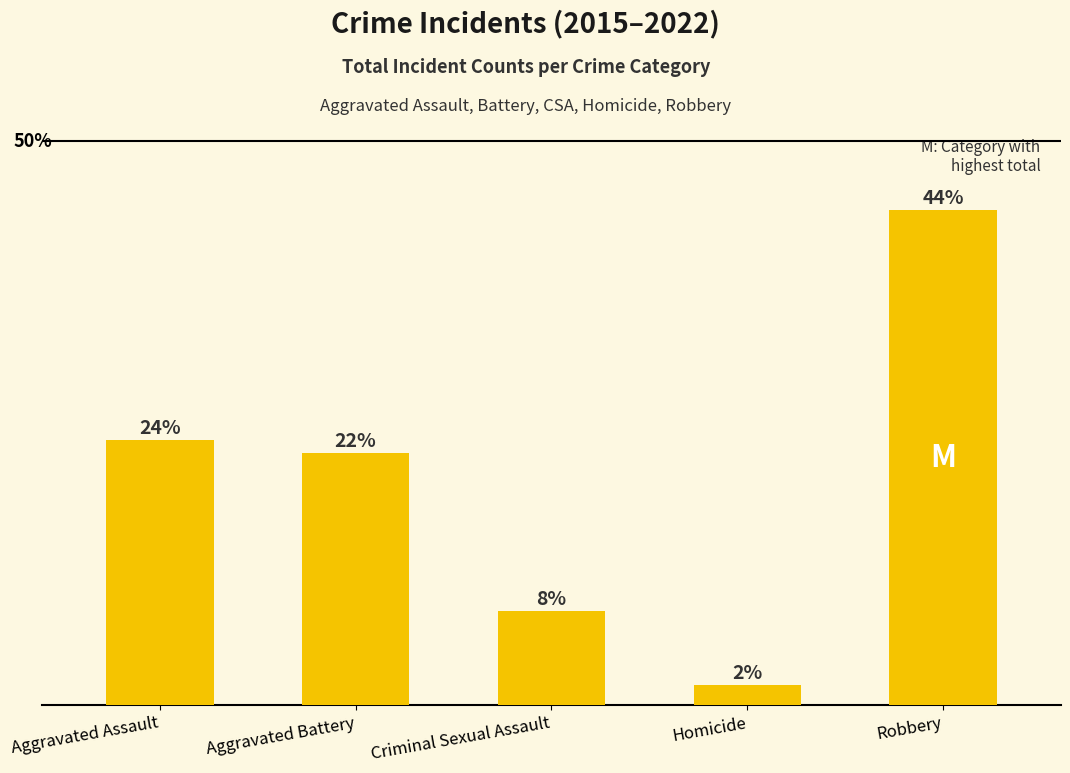

Are the bars horizontal?

No